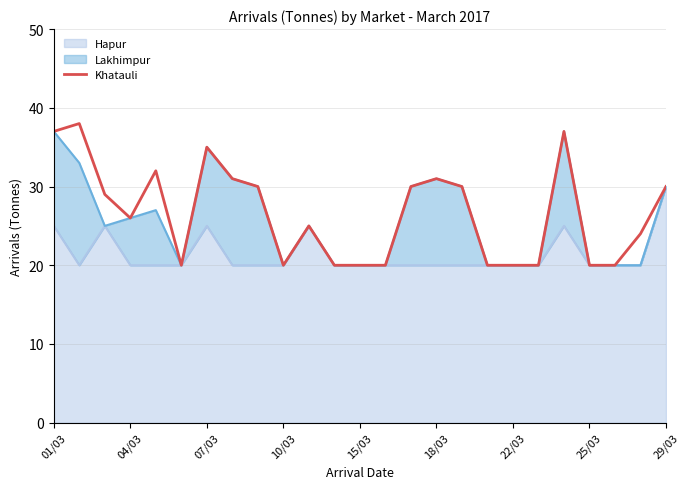

How many data points does each series have?

25